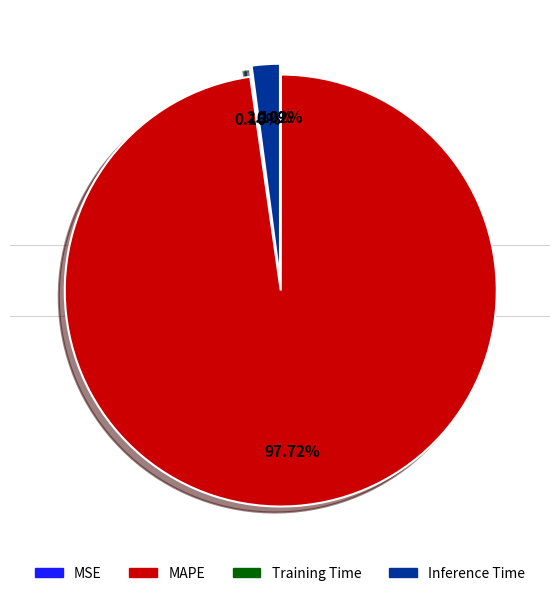

Is there any slice that represents more than half of the pie?

Yes